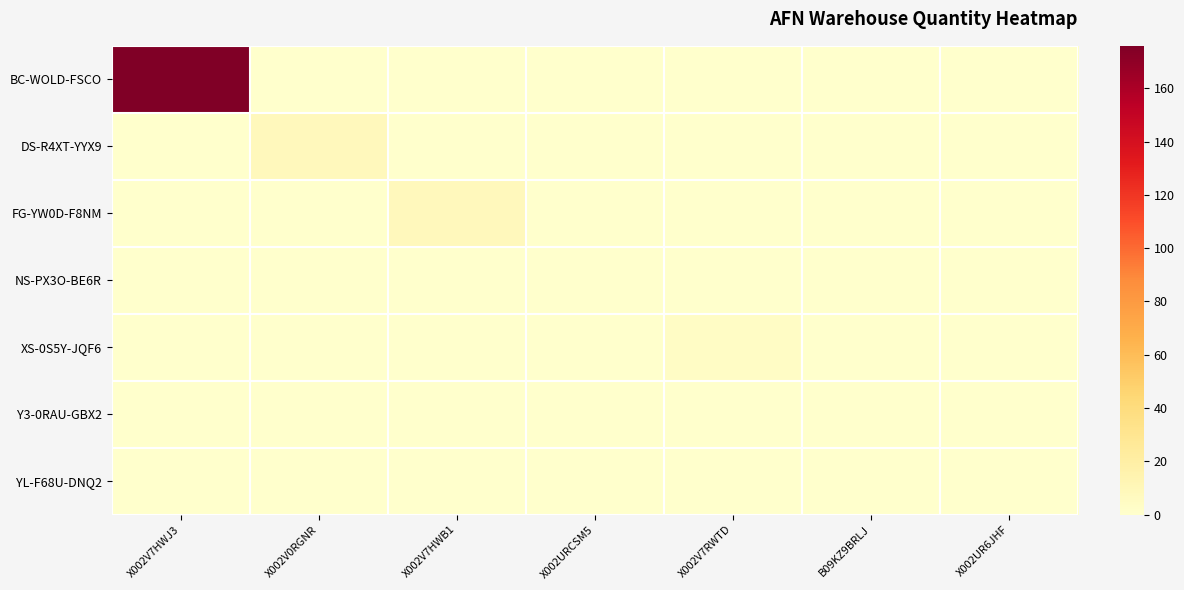

At how many categories does at least one series exceed 75?

1